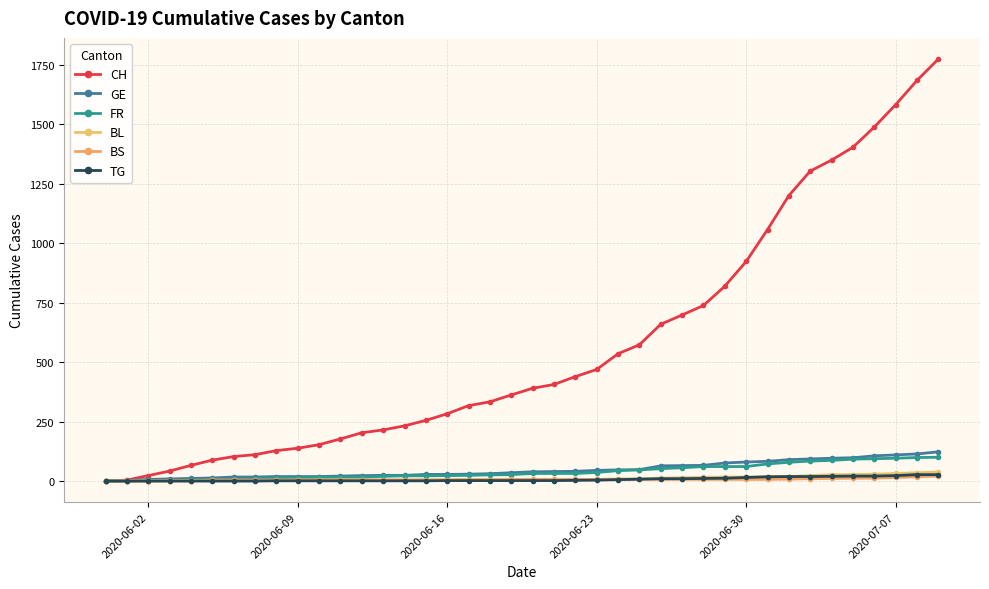

What is the maximum value for BS?

21